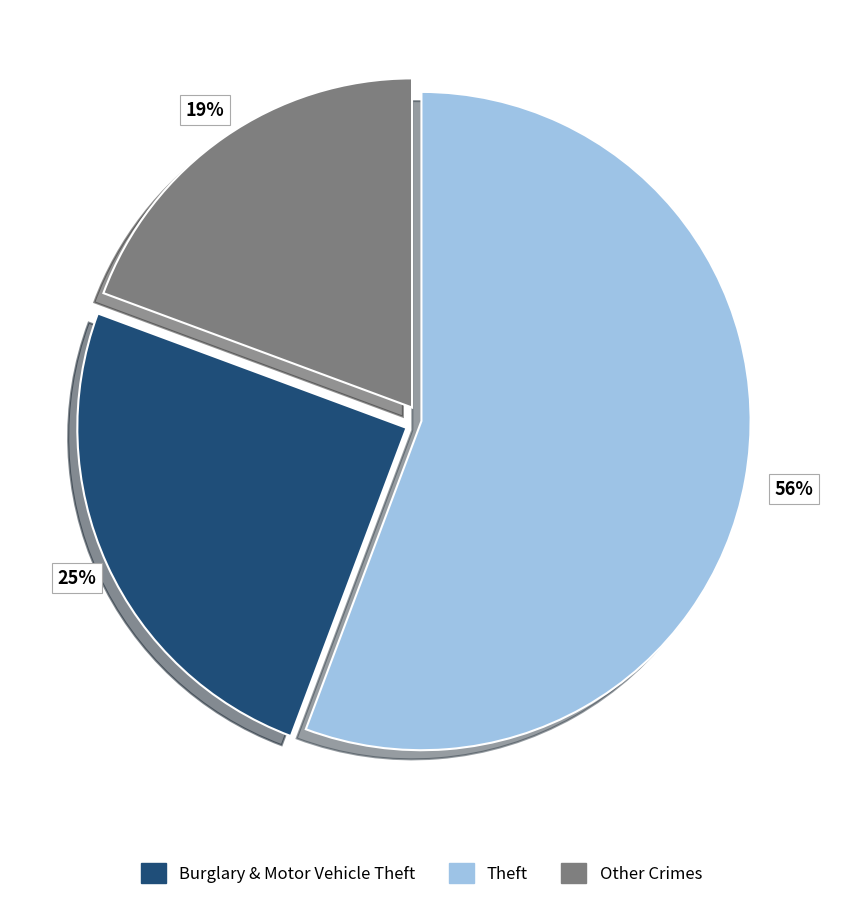

To the nearest percent, what is the average slice percentage?

33%